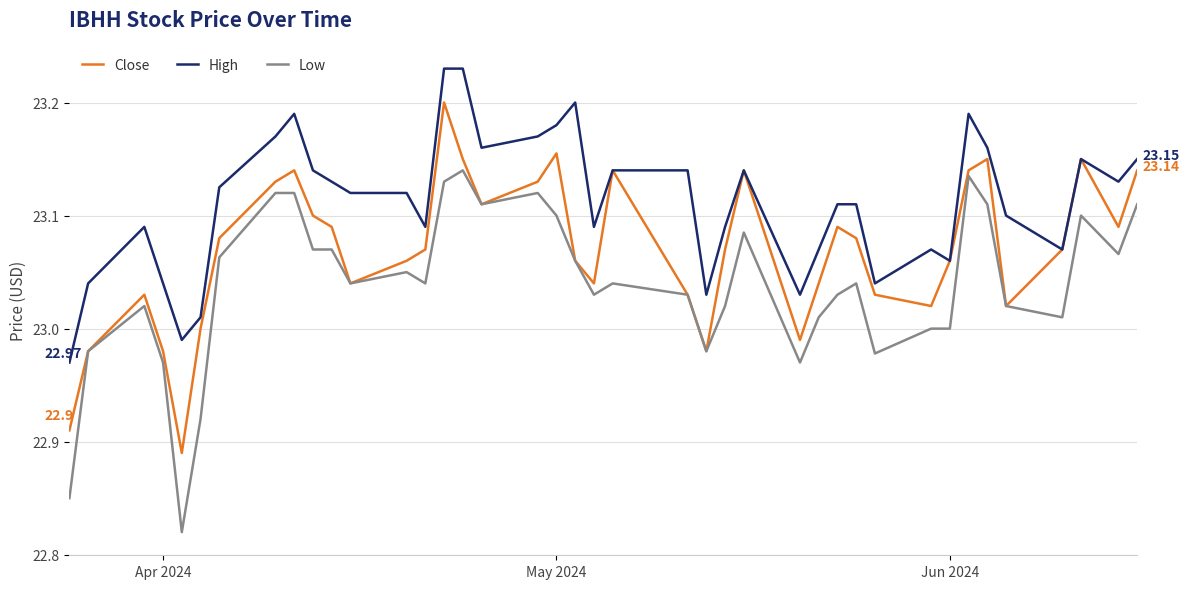

Which series has the largest total across all categories?

High